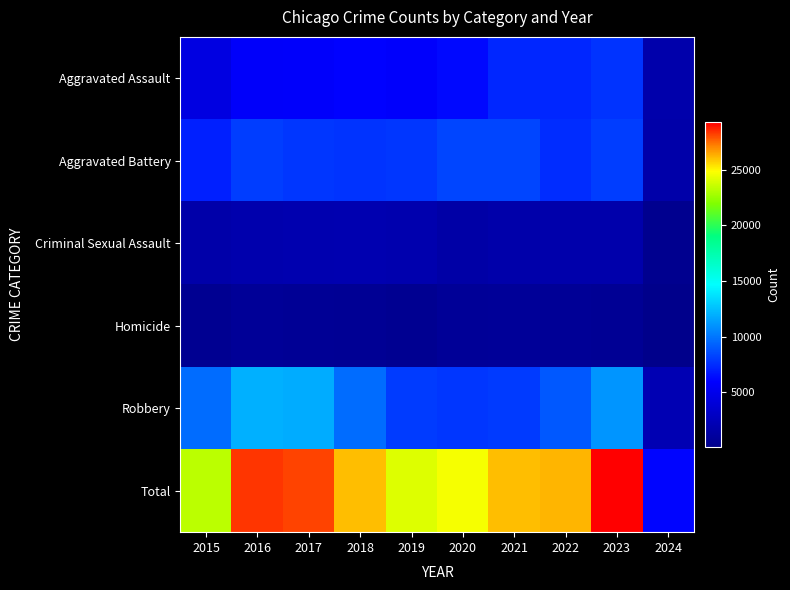

How many categories are shown in the chart?

10